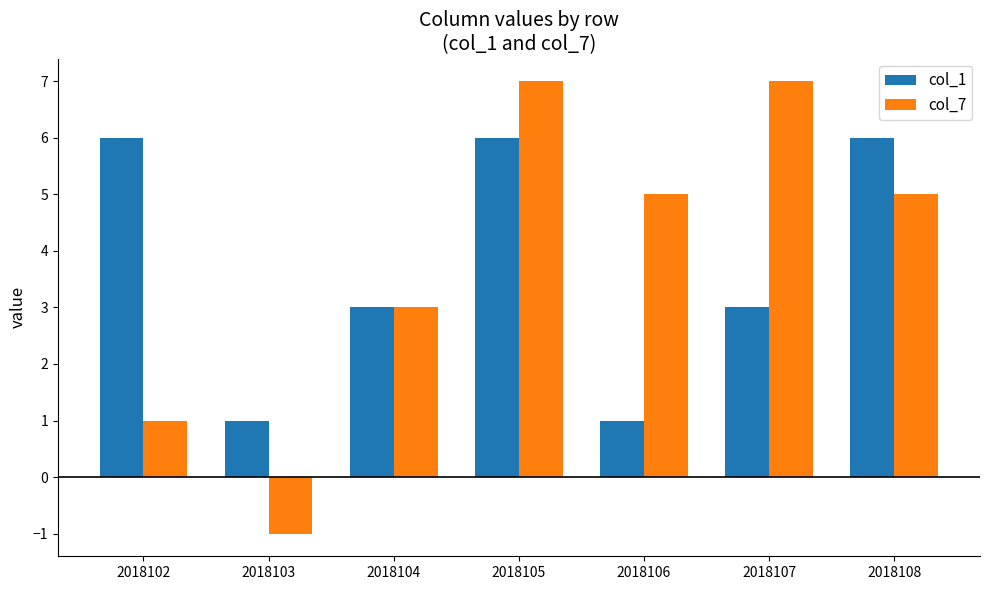

What is the spread (max minus min) of values at 2018102?

5